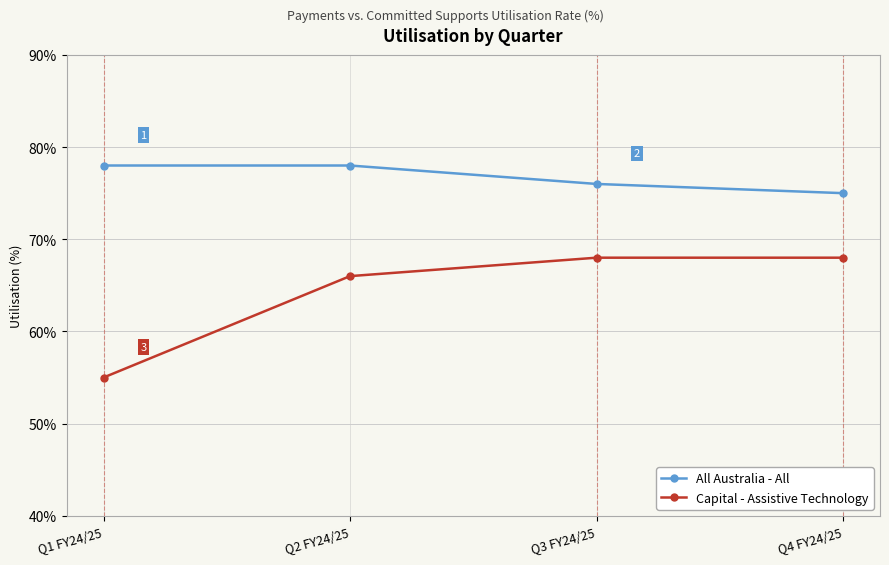

What is the label of the 4th point from the left?

Q4 FY24/25